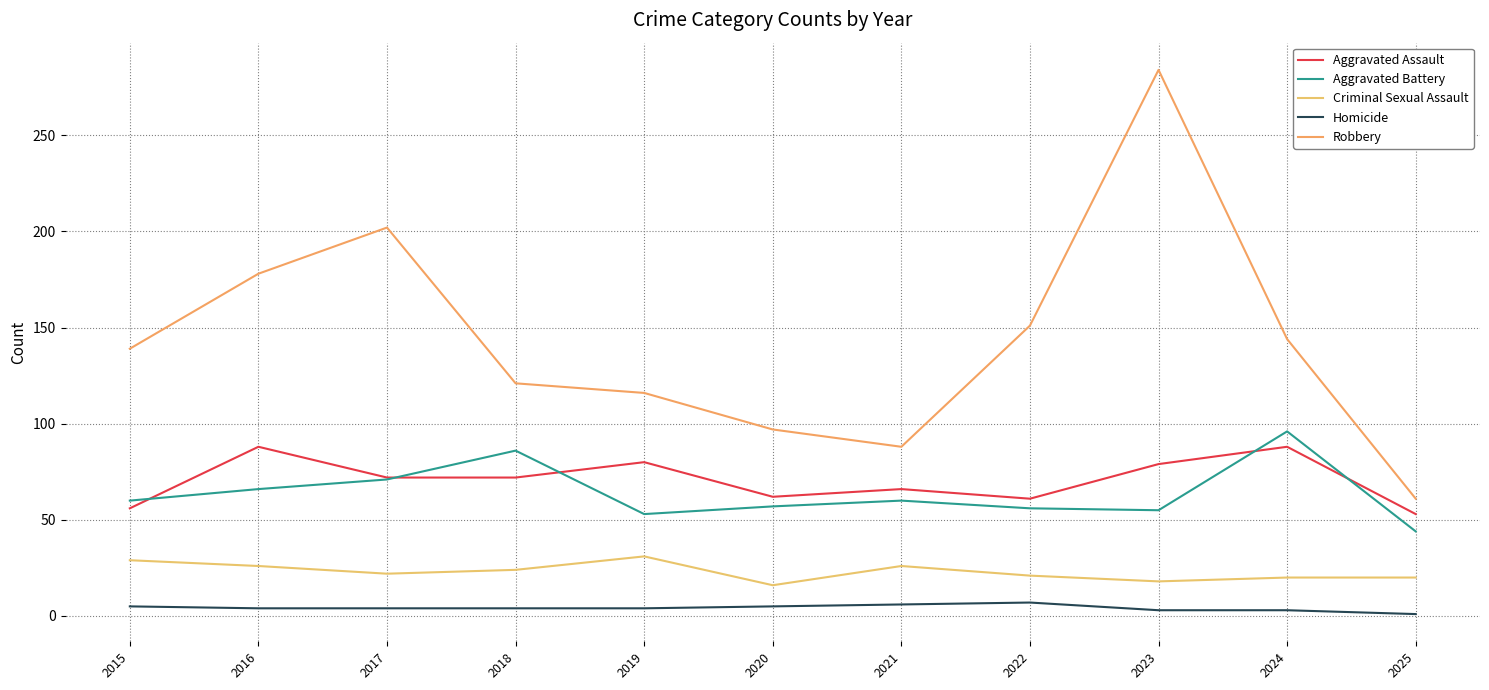

What is the minimum value shown in the chart?

1